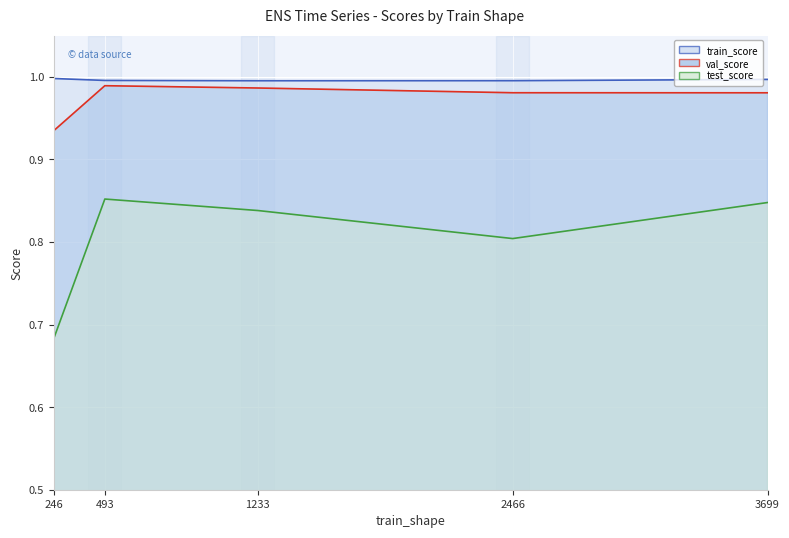

True or false: test_score has more than 1 interior local peaks.

False